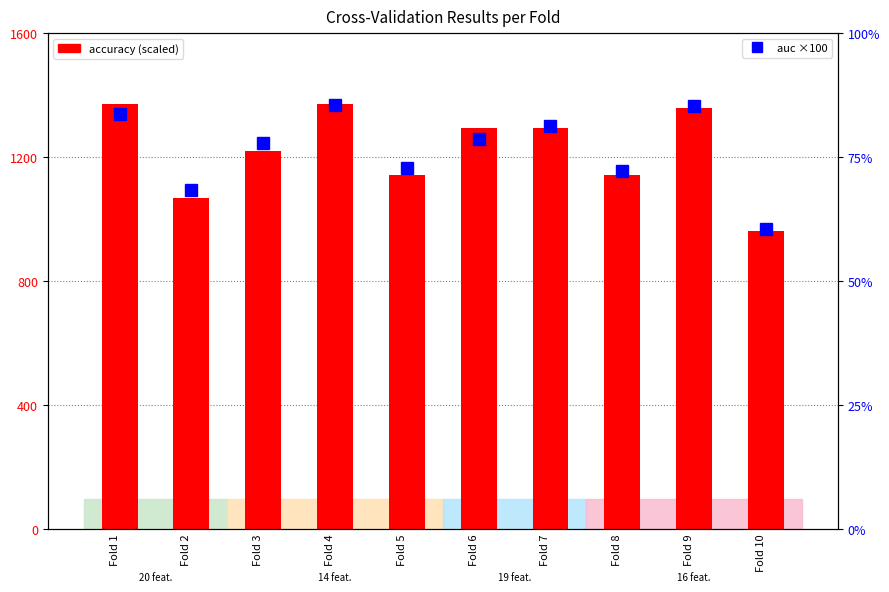

What is the total value across all series at Fold 8?

1215.1